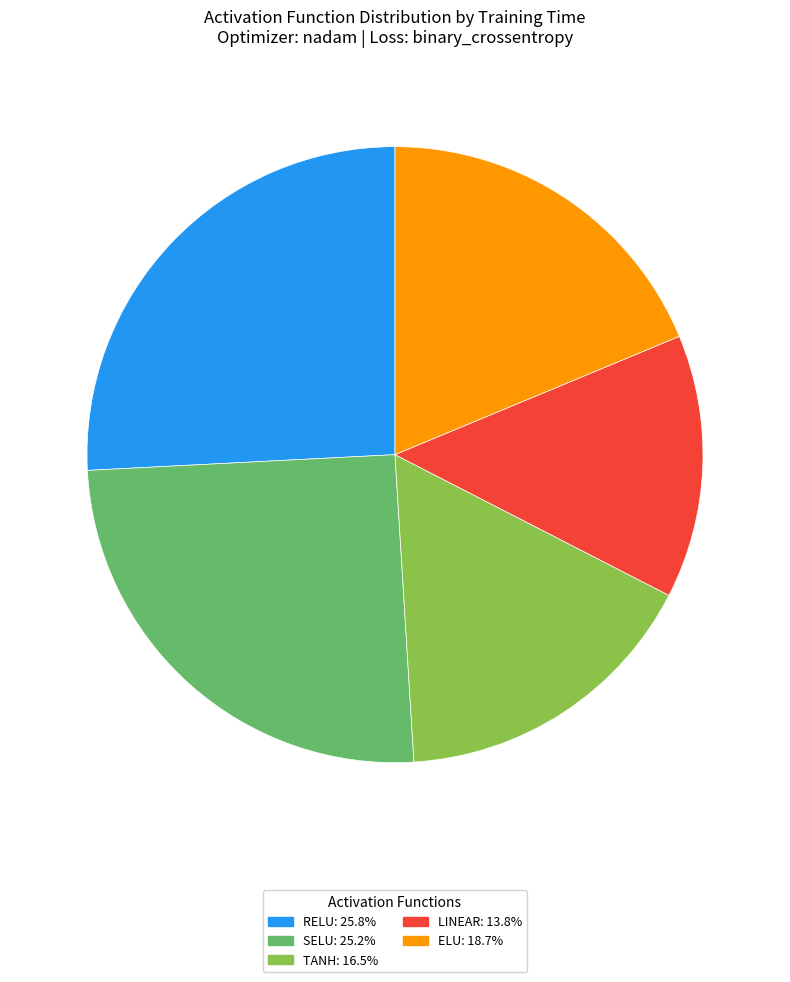

Combined, do SELU: 25.2% and TANH: 16.5% account for over 50%?

No